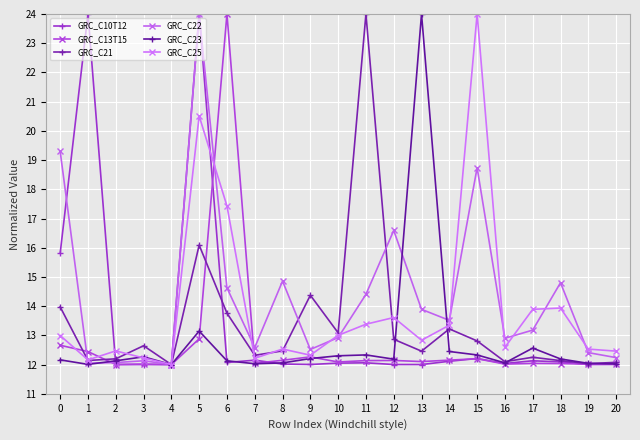

At which category does GRC_C25 reach its first local valley?

1